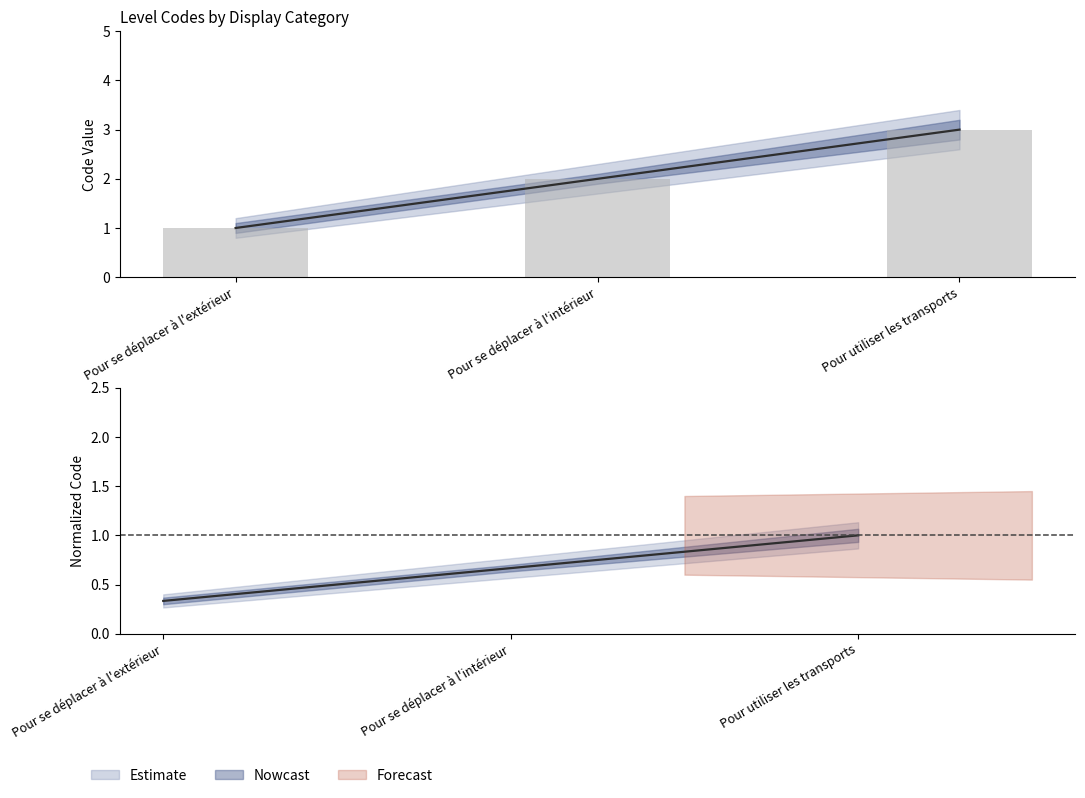

Between Pour se déplacer à l'intérieur and Pour utiliser les transports, which series saw the biggest shift?

Code